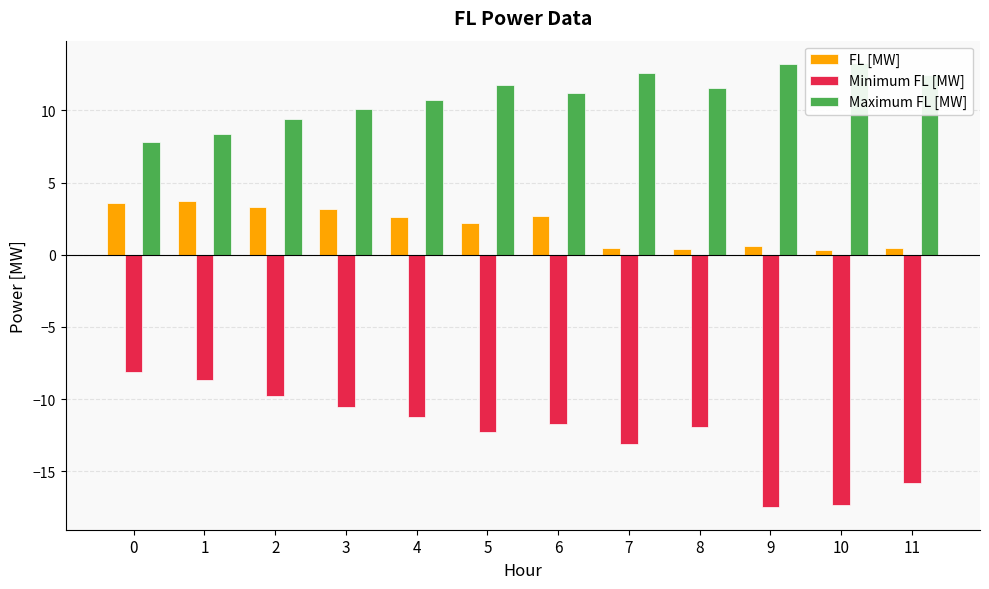

Is the value of Minimum FL [MW] at 10 greater than the value of Maximum FL [MW] at 9?

No